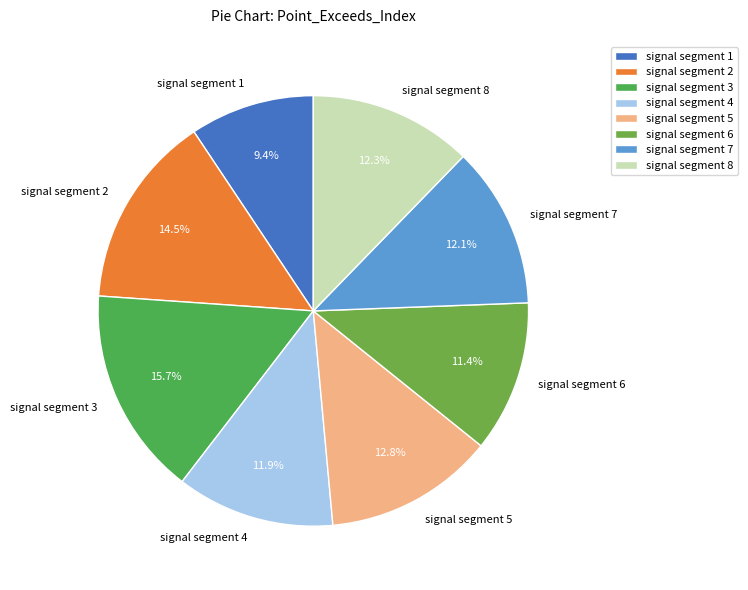

Which category has the smallest portion of the pie?

signal segment 1